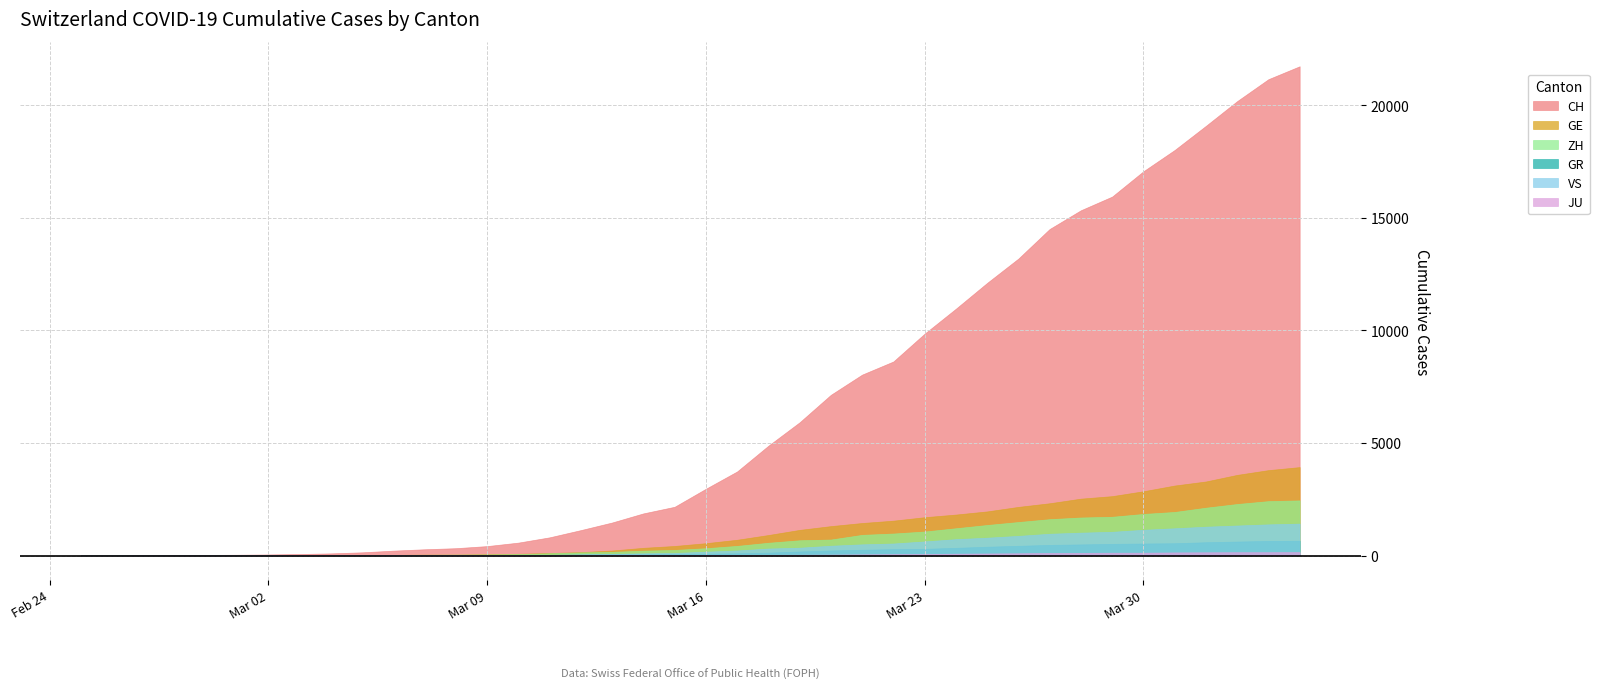

Is the value of ZH at 2020-03-29 greater than the value of VS at 2020-03-12?

Yes